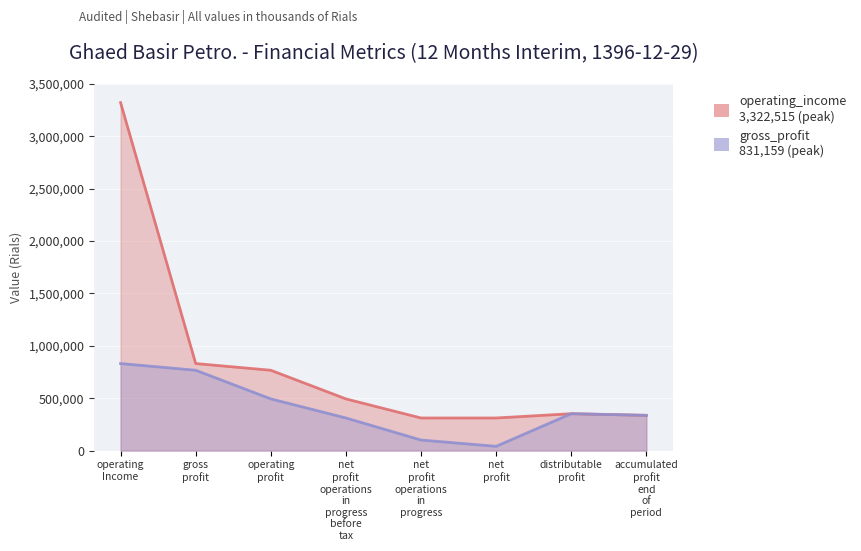

Which series has the largest total across all categories?

operating_income